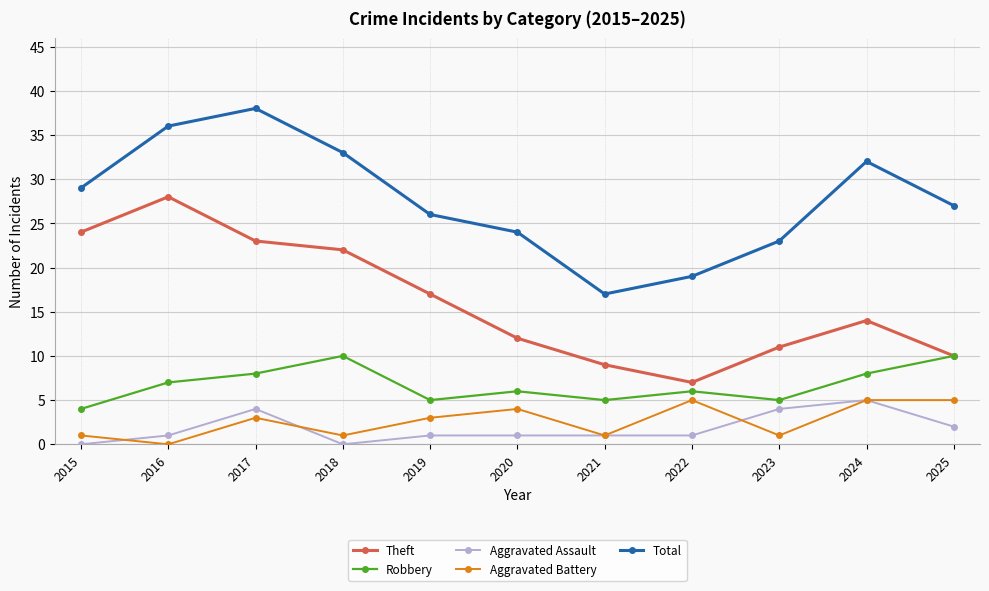

The Theft series shows 9 at 2021. True or false?

True